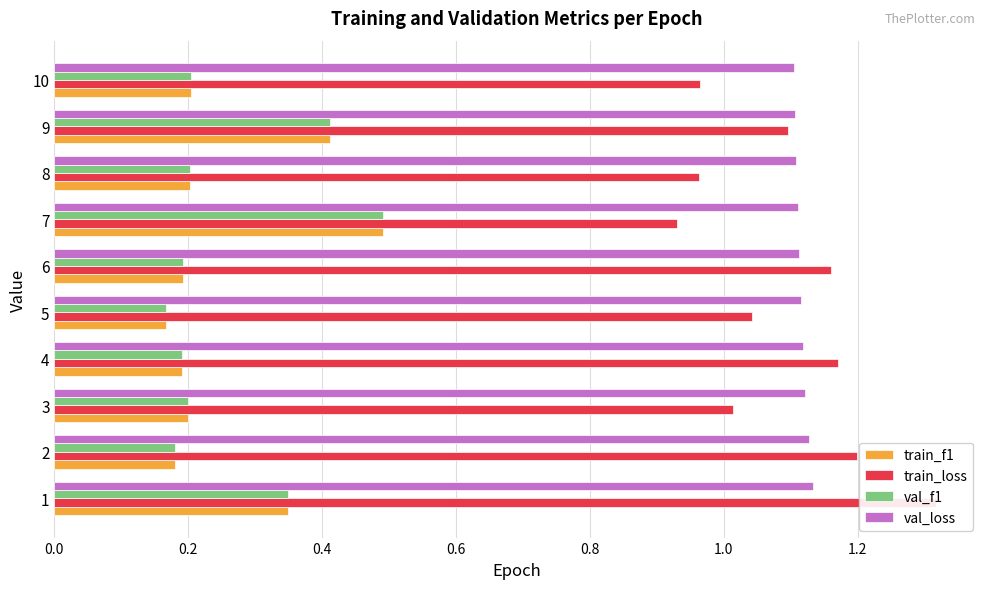

How many val_loss values are between 1 and 2?

10